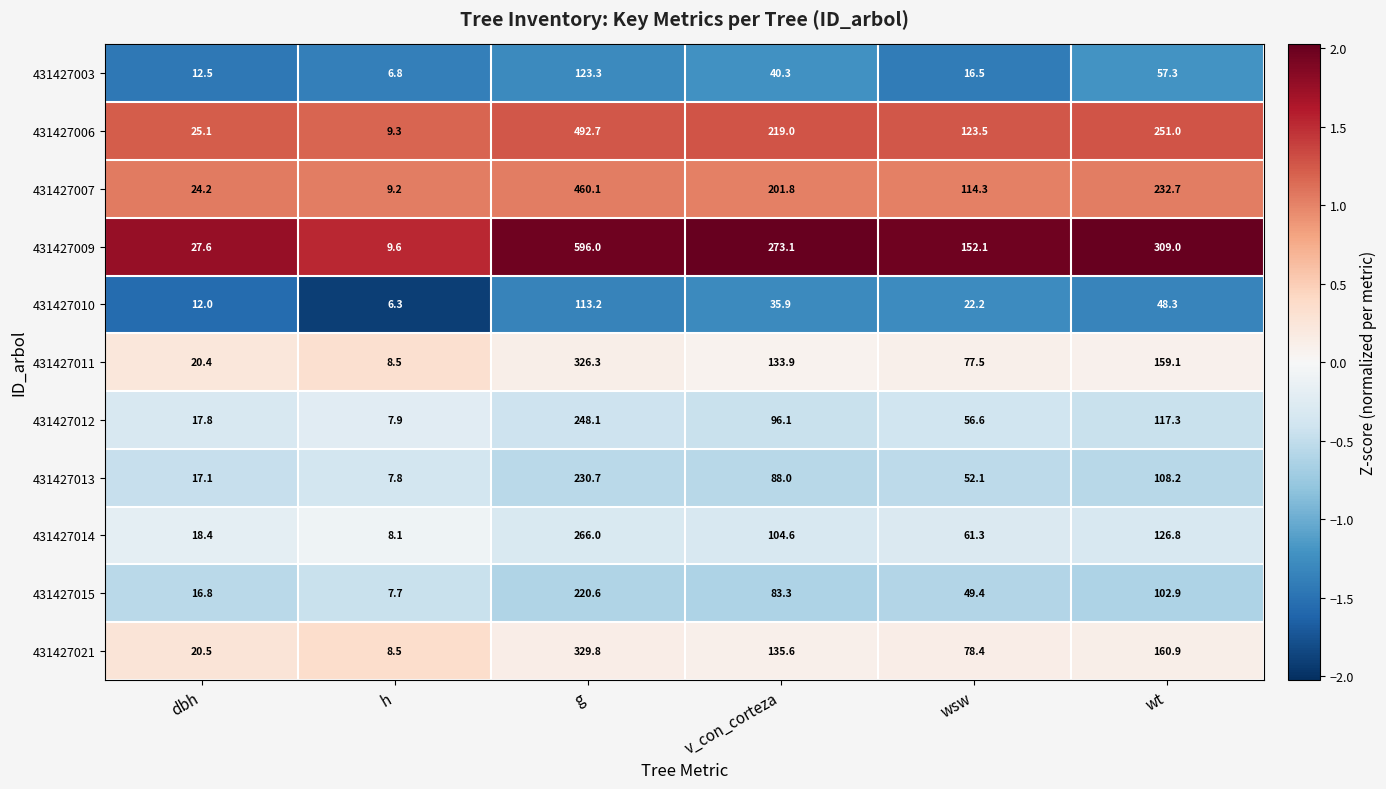

What value does the 431427010 series have at wsw?

22.2